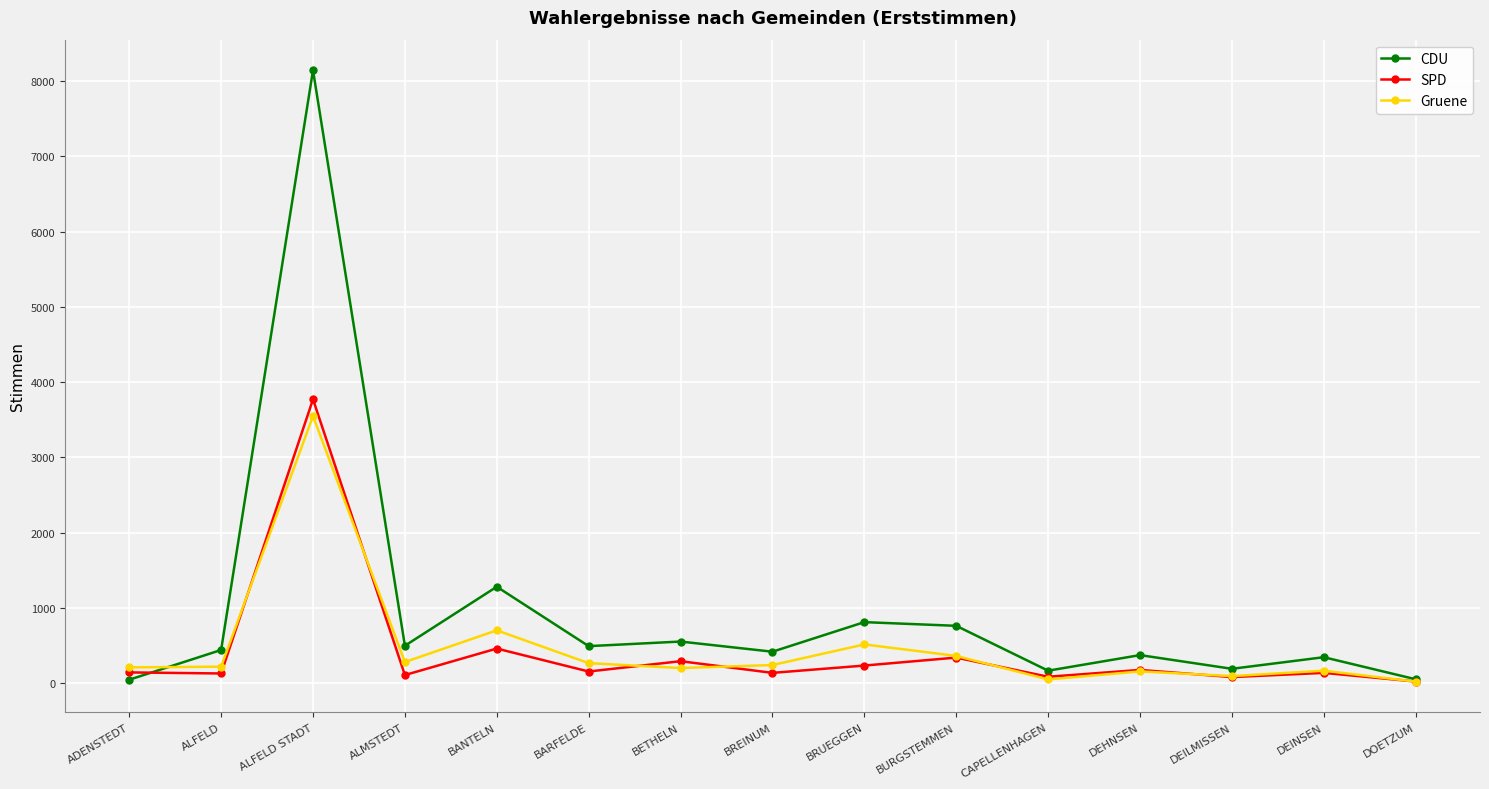

What is the label of the 3rd point from the right?

DEILMISSEN